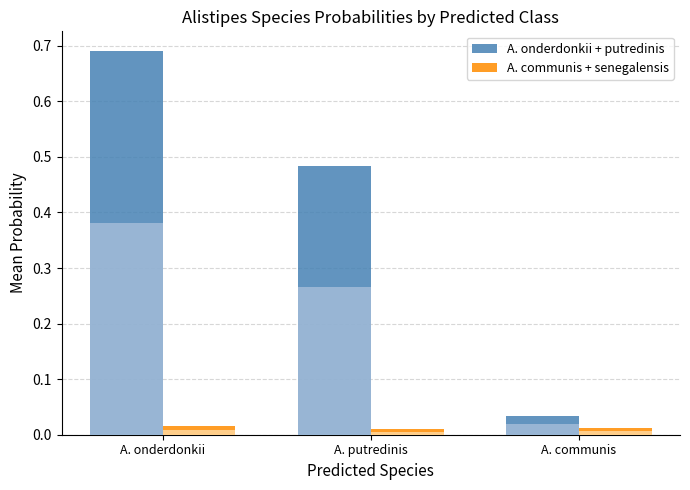

What are all the series names shown in the legend?

A. onderdonkii + putredinis, A. communis + senegalensis